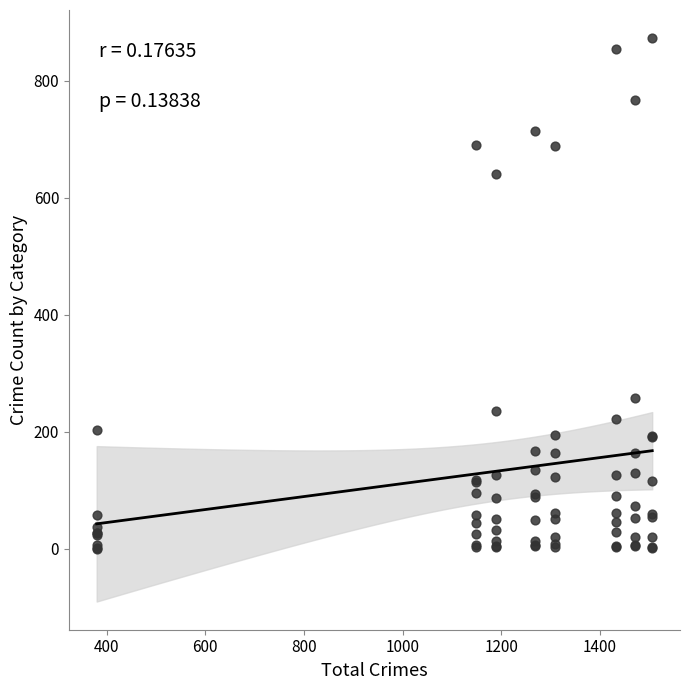

What Y value in the scatter plot is closest to 436?

257